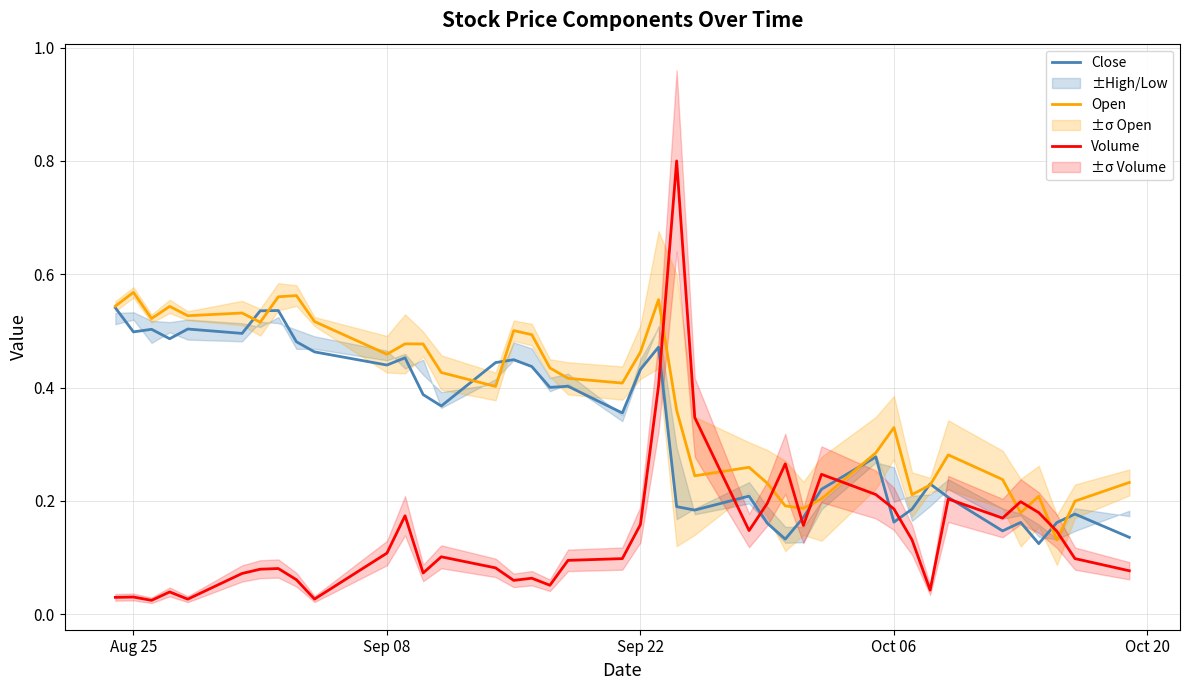

True or false: Volume and Open cross at least once.

True